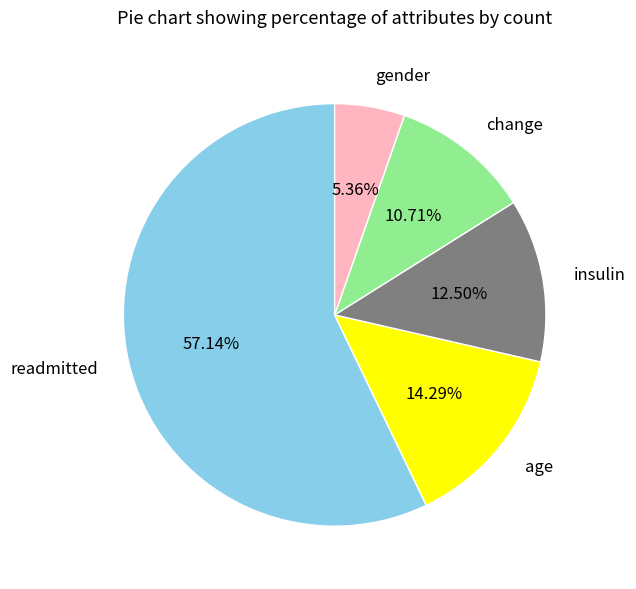

The gender slice represents 5% of the pie. True or false?

True